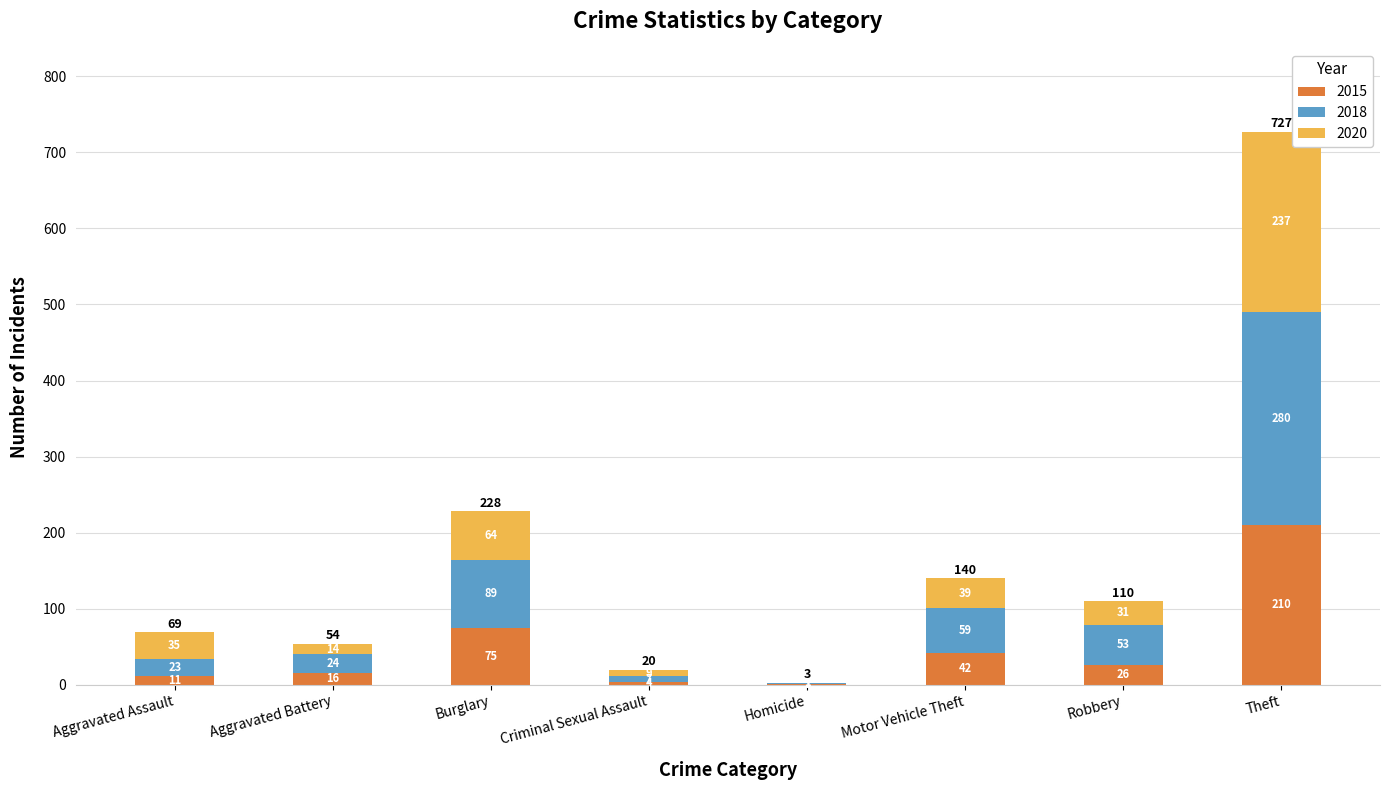

What are all the series names shown in the legend?

2015, 2018, 2020